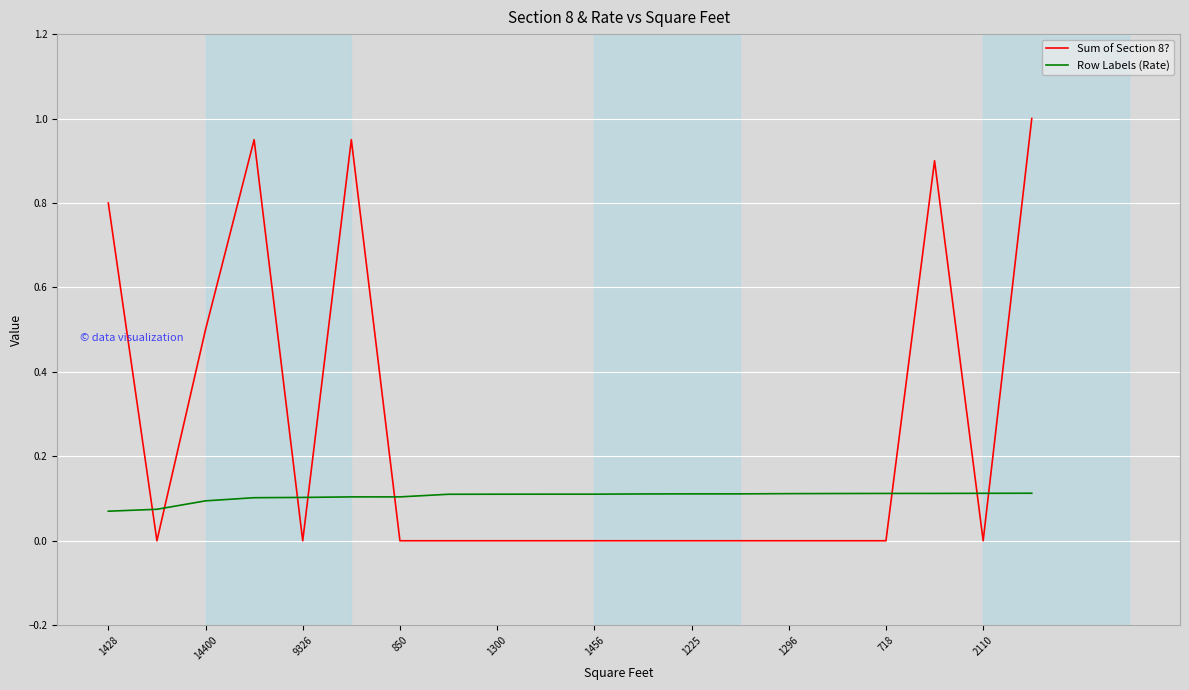

Which series has the largest total across all categories?

Sum of Section 8?